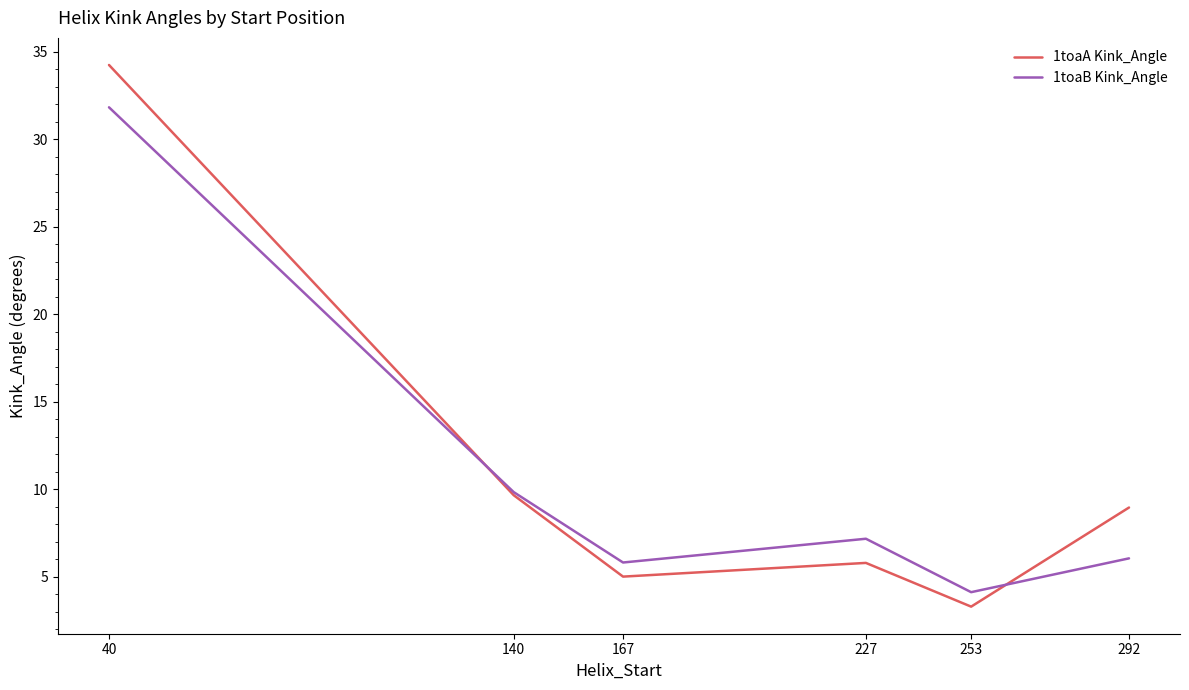

Is it true that 1toaA Kink_Angle equals 3.3 at 253?

True